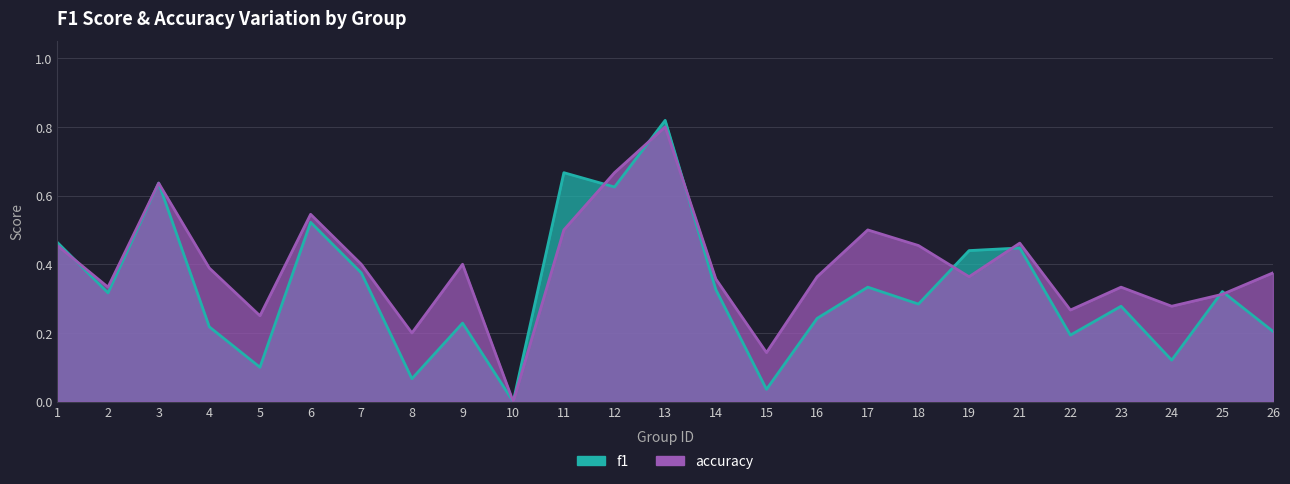

Between which two adjacent categories do accuracy and f1 first intersect?

1 and 2